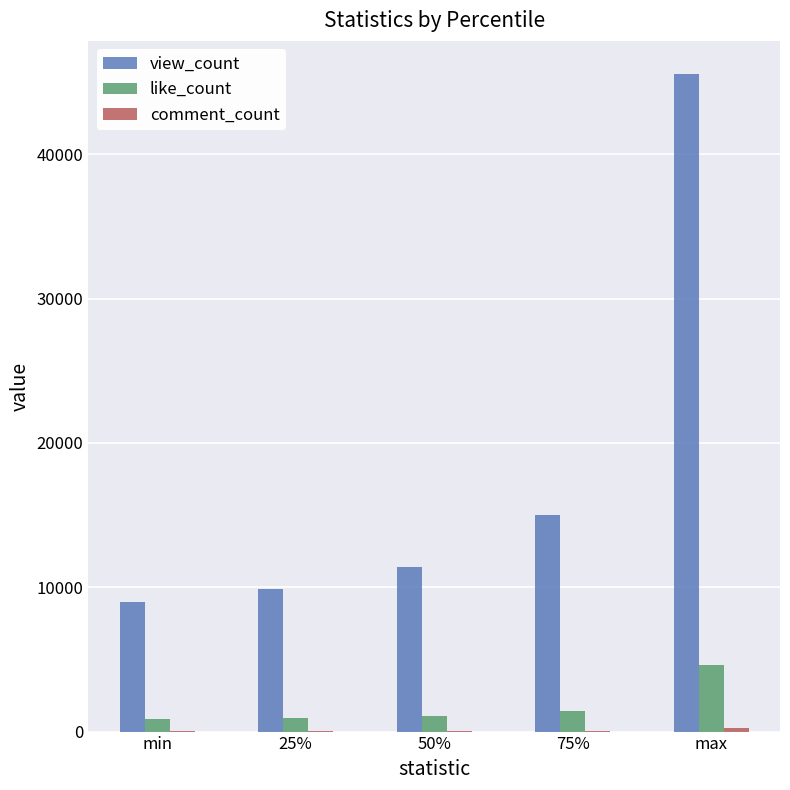

Is the value of view_count at 50% greater than the value of like_count at min?

Yes